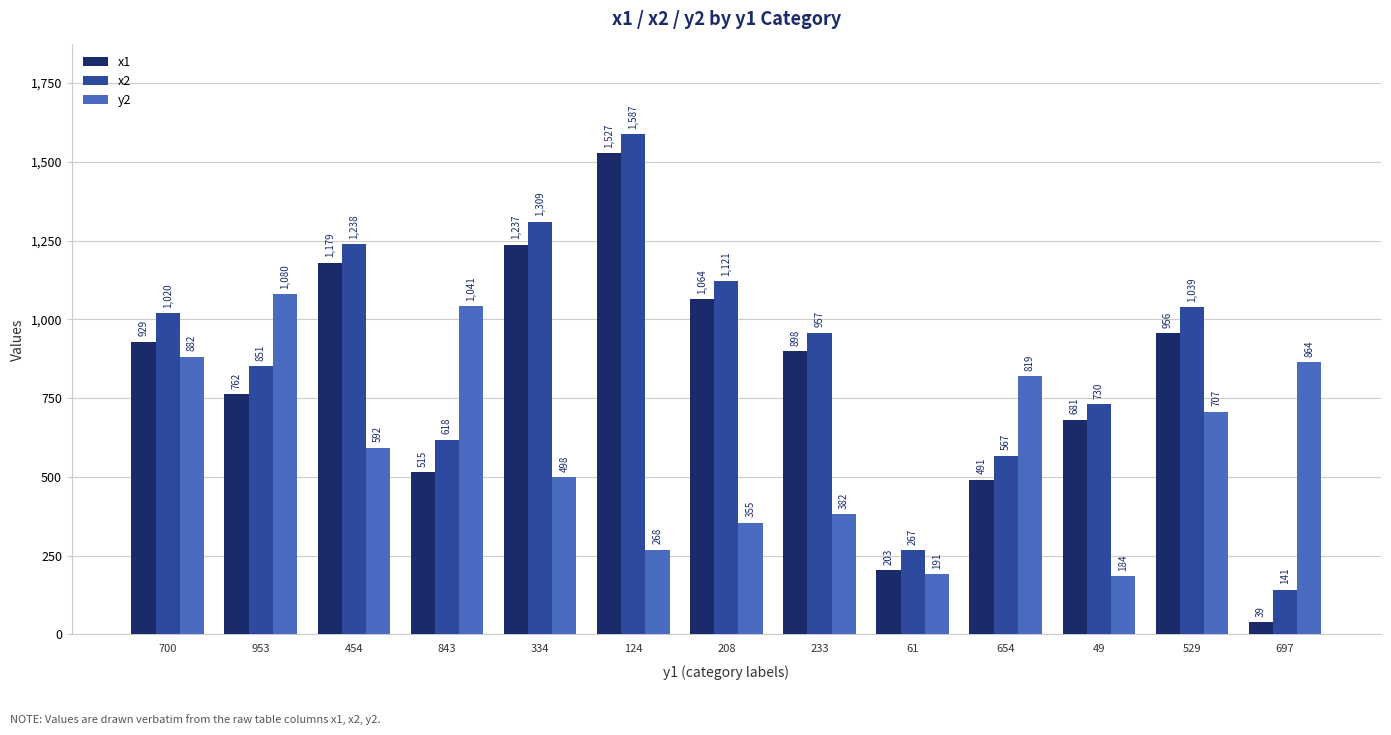

List the series in order of their overall mean, lowest first.

y2, x1, x2